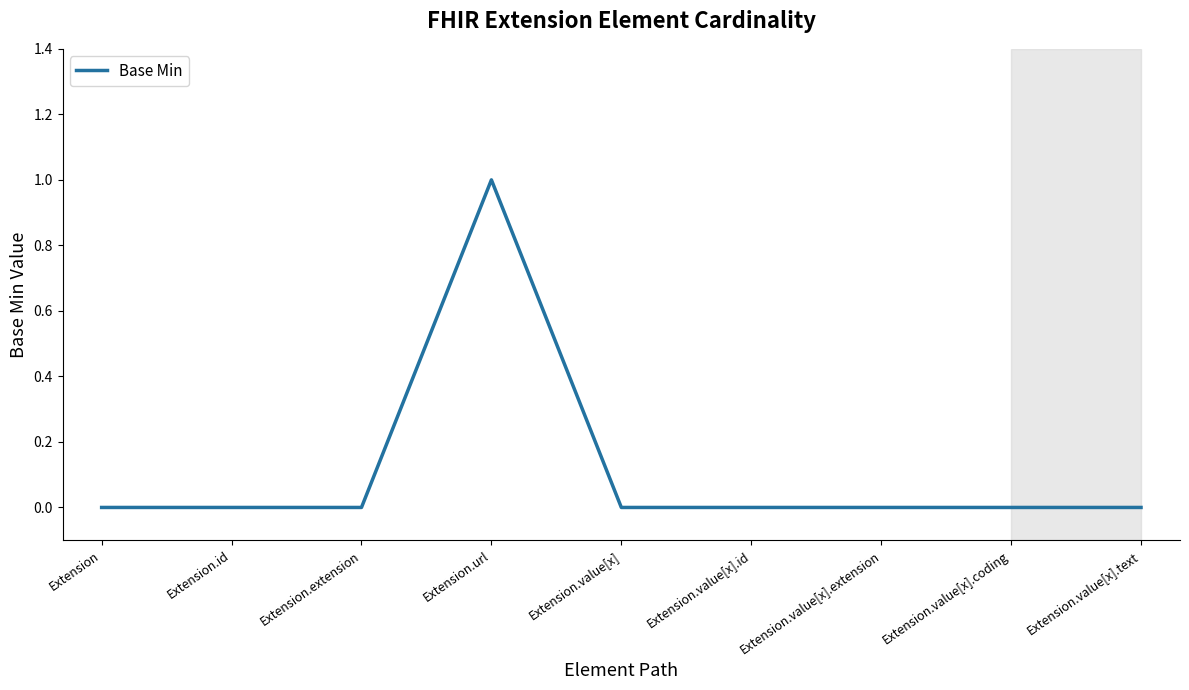

Does the chart have visible grid lines?

No